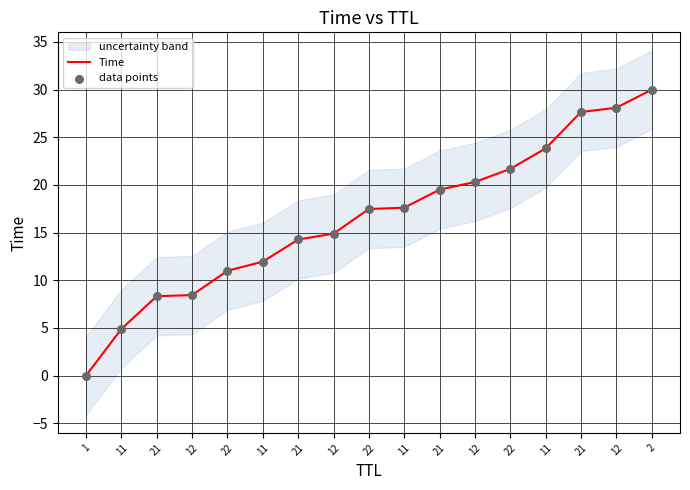

Which series has the largest total across all categories?

Time